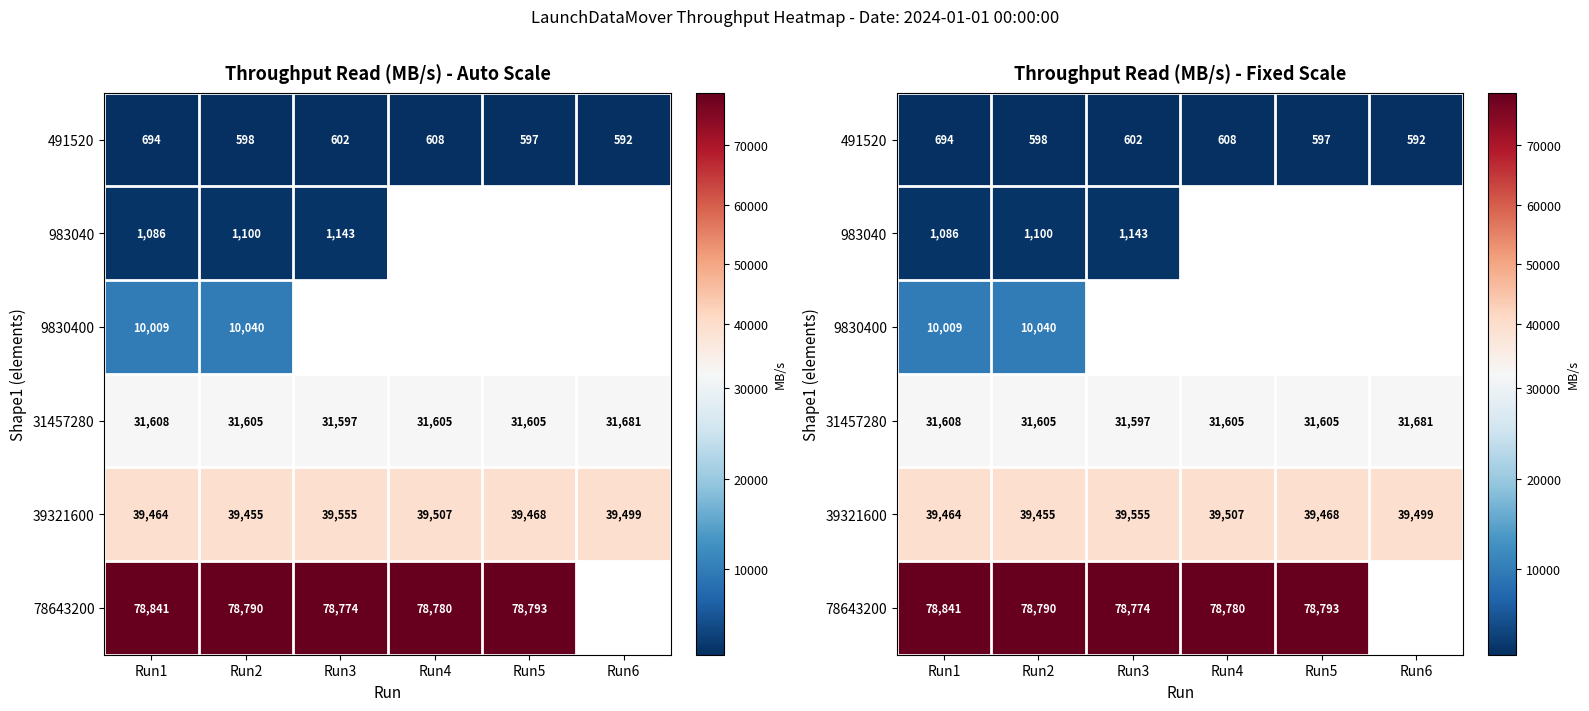

At which label does 78643200 reach its minimum?

Run3